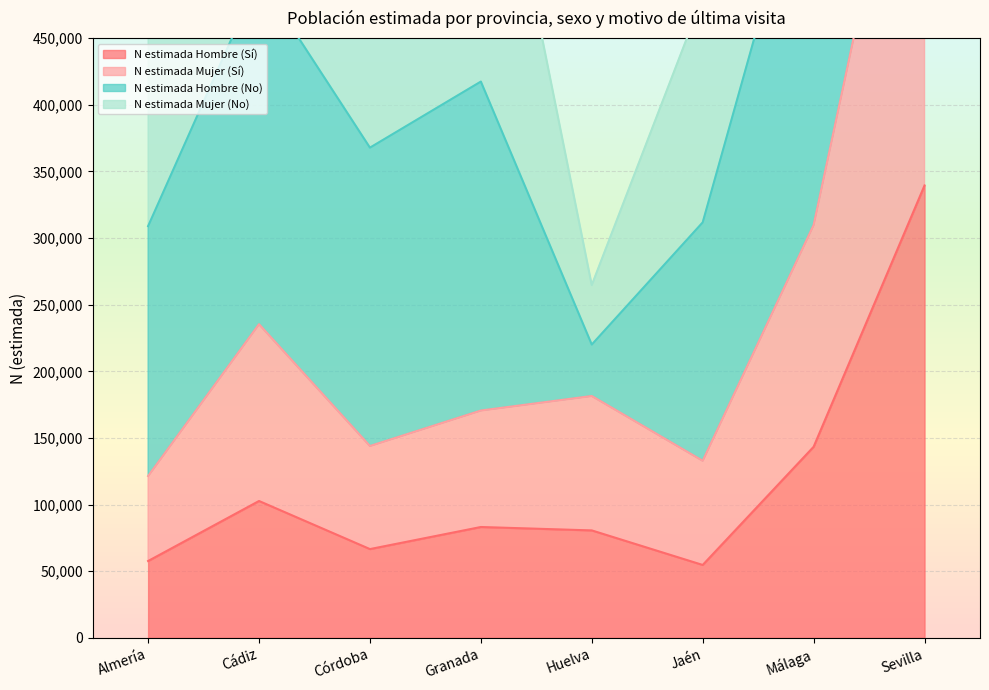

True or false: N estimada Hombre (Sí) has a value of 46221 at Córdoba.

False